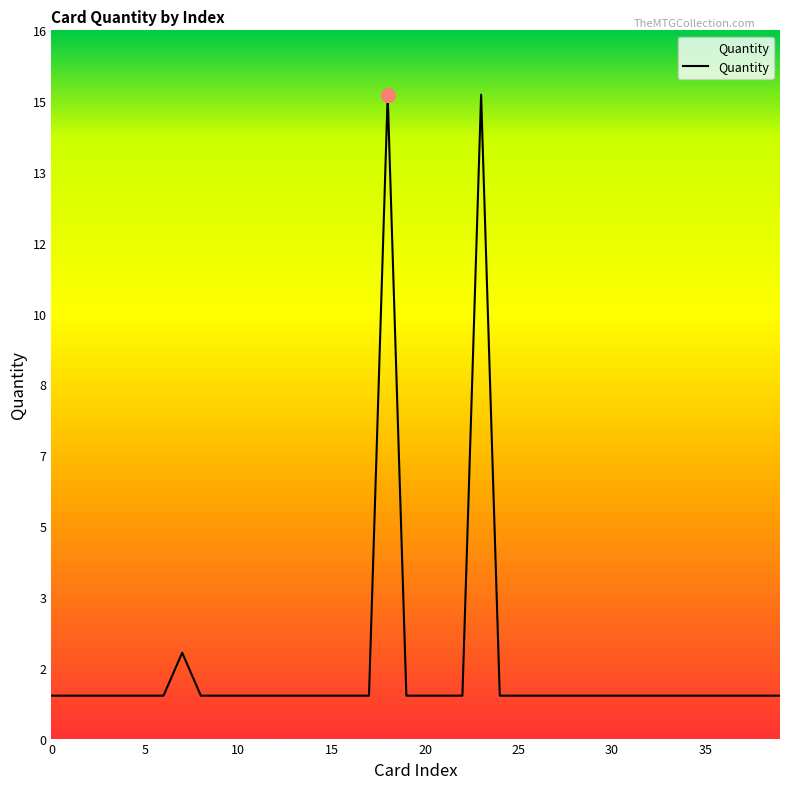

List the labels in order of value, largest first.

18, 23, 7, 0, 1, 2, 3, 4, 5, 6, 8, 9, 10, 11, 12, 13, 14, 15, 16, 17, 19, 20, 21, 22, 24, 25, 26, 27, 28, 29, 30, 31, 32, 33, 34, 35, 36, 37, 38, 39